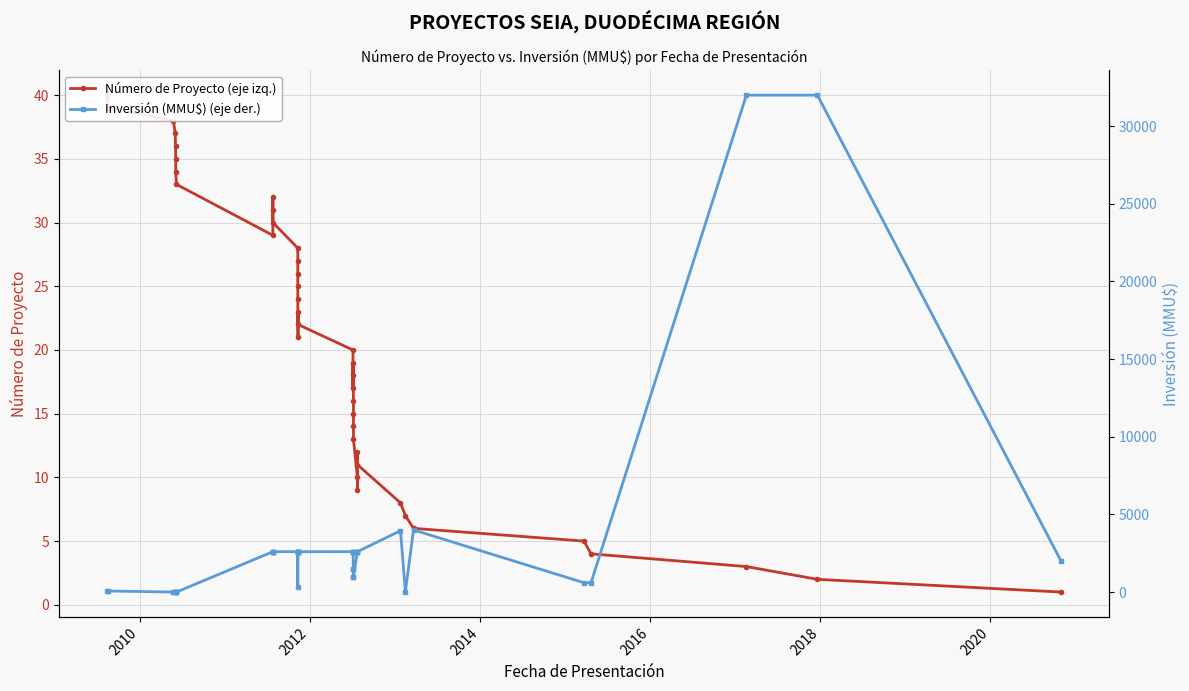

How many values in the Número de Proyecto (eje izq.) series exceed 21?

19